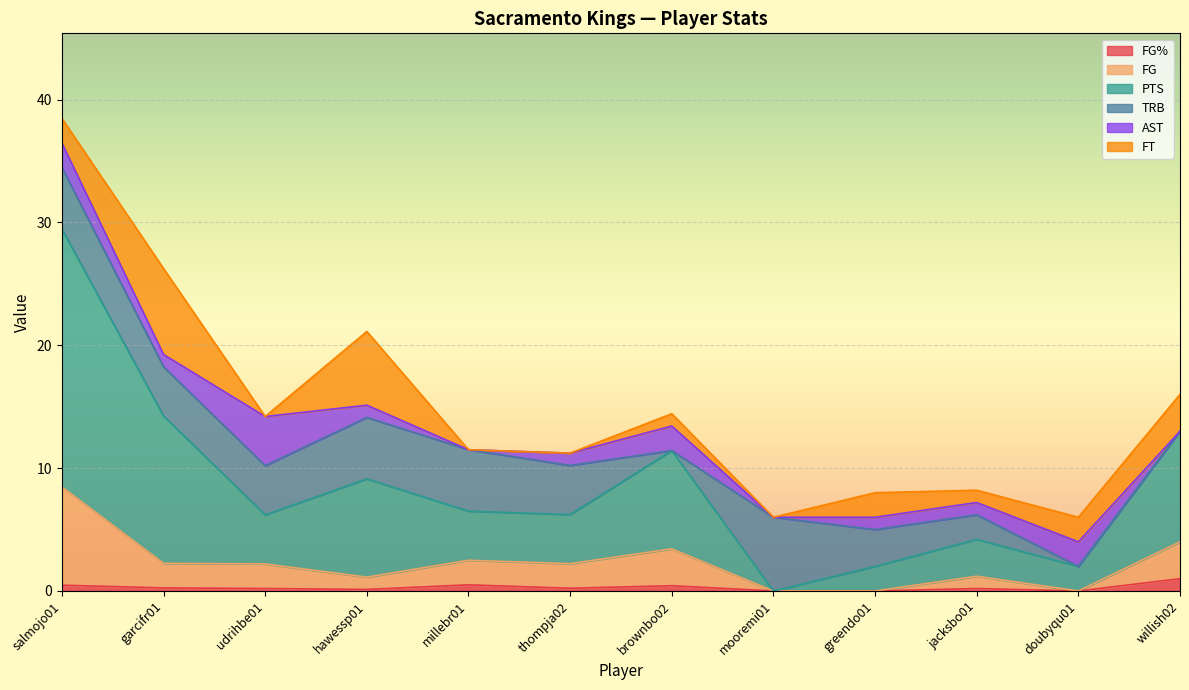

True or false: FG% and FG cross at least once.

False